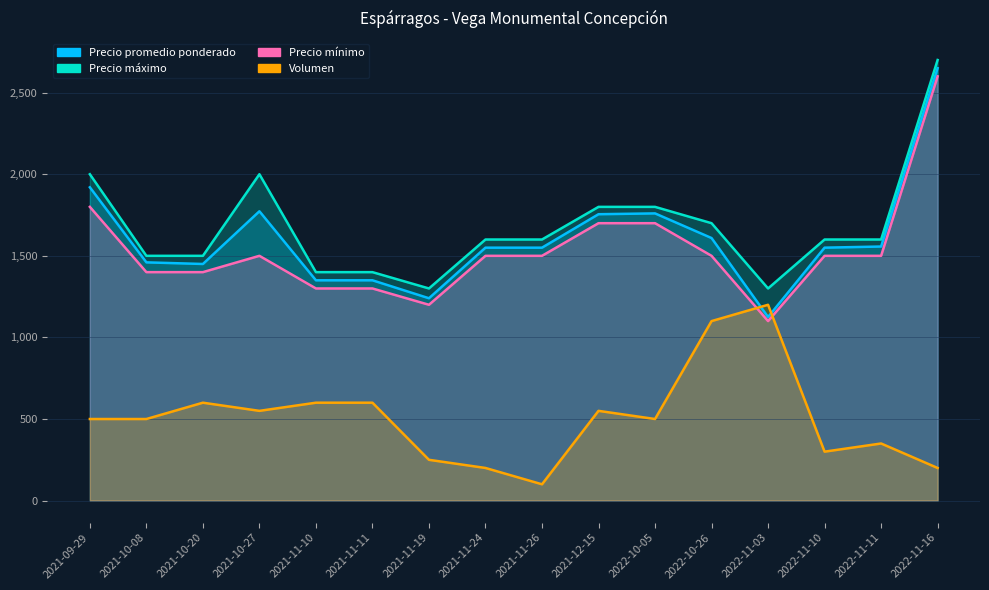

What are all the series names shown in the legend?

Precio promedio ponderado, Precio máximo, Precio mínimo, Volumen